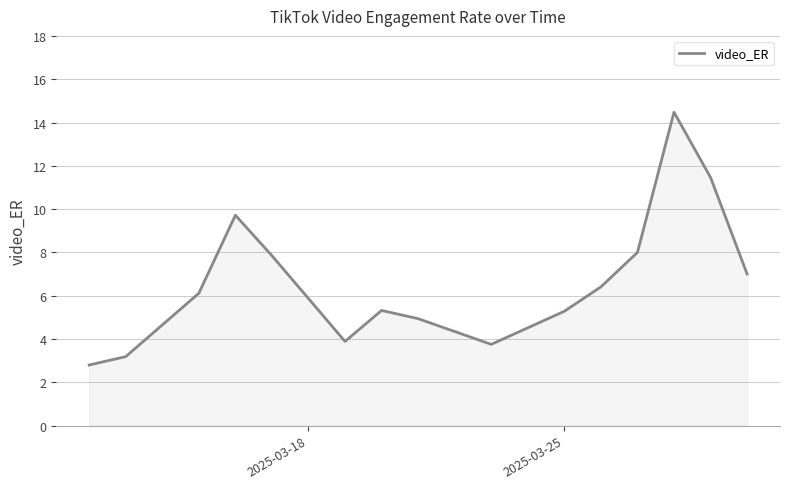

What is the maximum value shown in the chart?

14.5